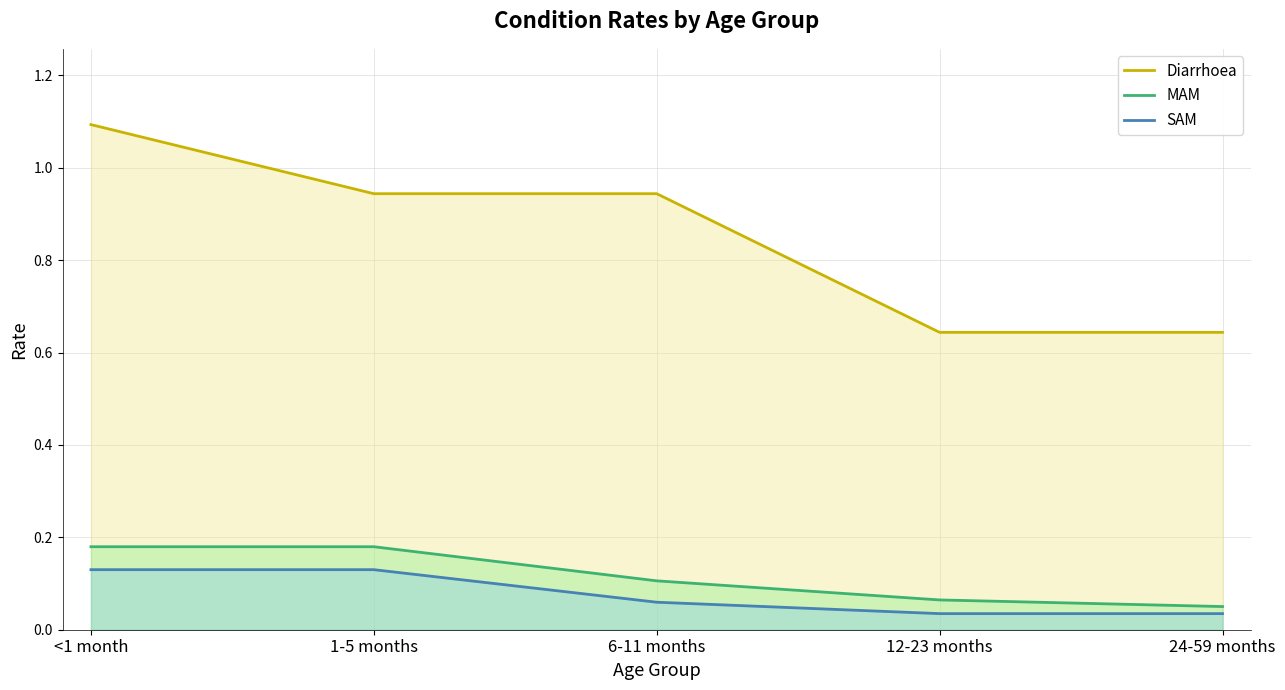

At which label does MAM reach its peak?

<1 month